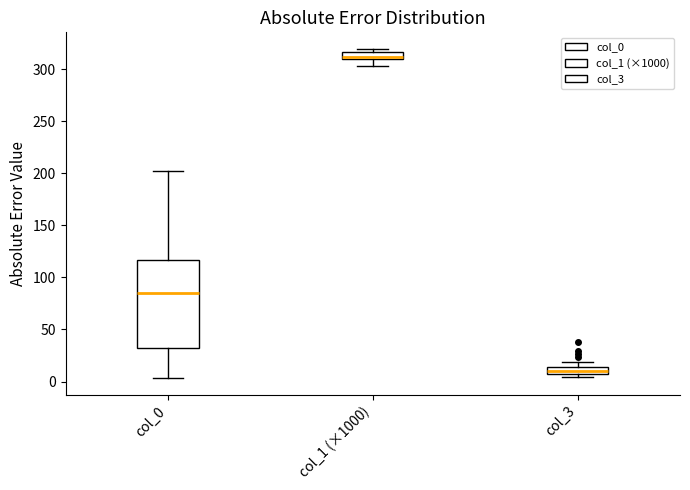

Which box has the lowest median line?

col_3